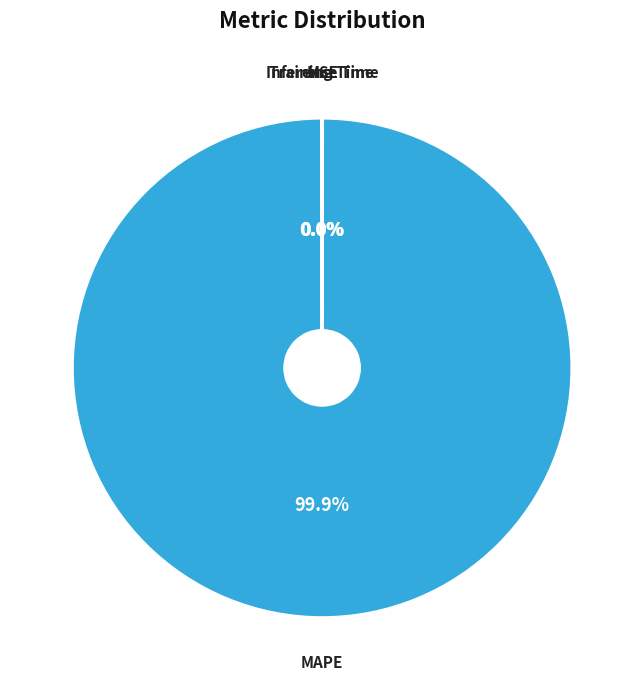

Is there a majority slice in this chart?

Yes